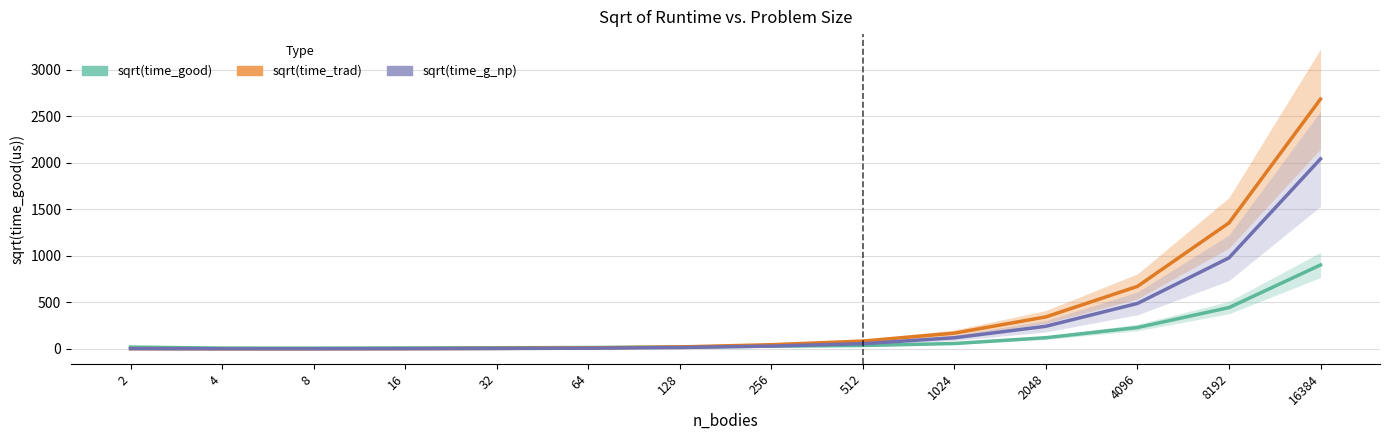

Where is sqrt(time_g_np) nearest to the value 1021?

8192